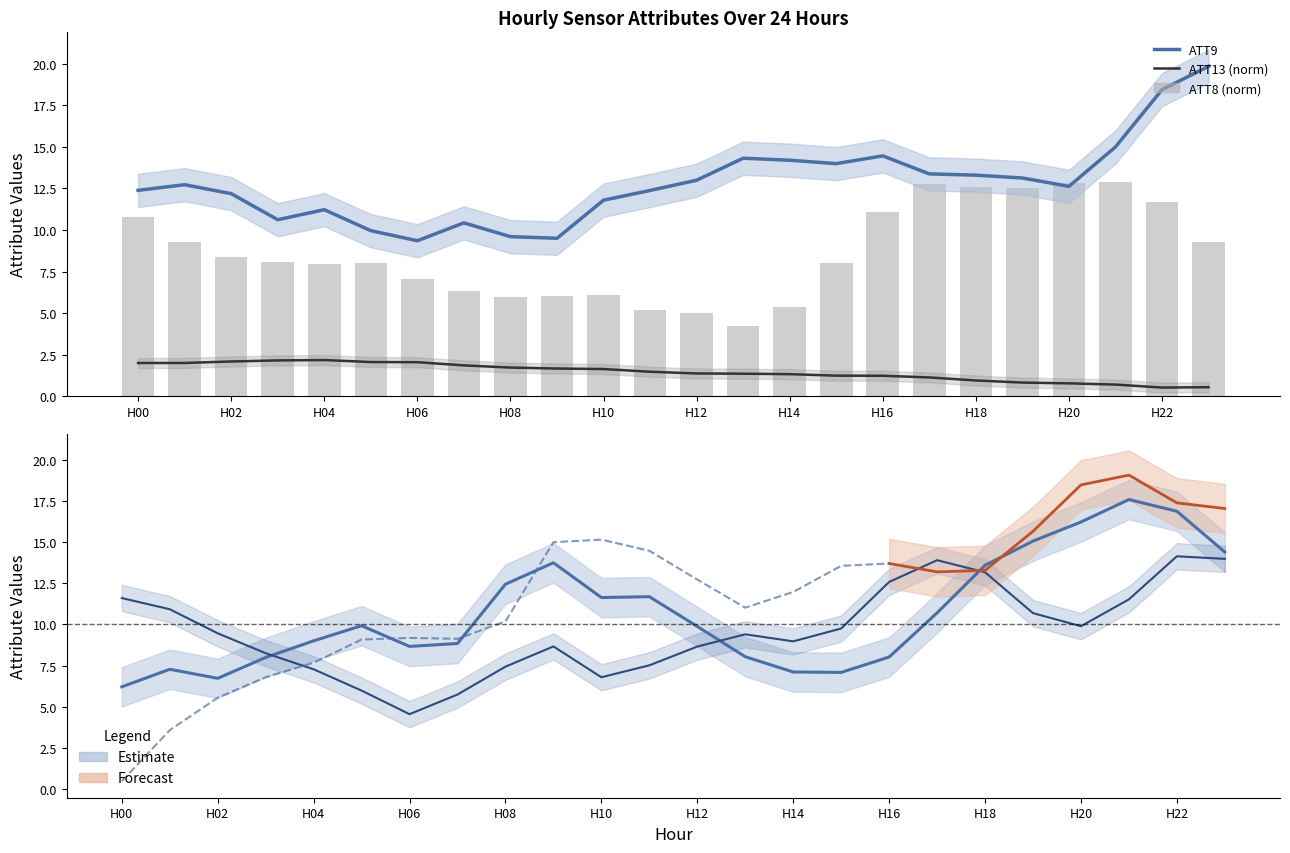

What is the difference between the second highest and second lowest values in the ATT10 series?

10.1